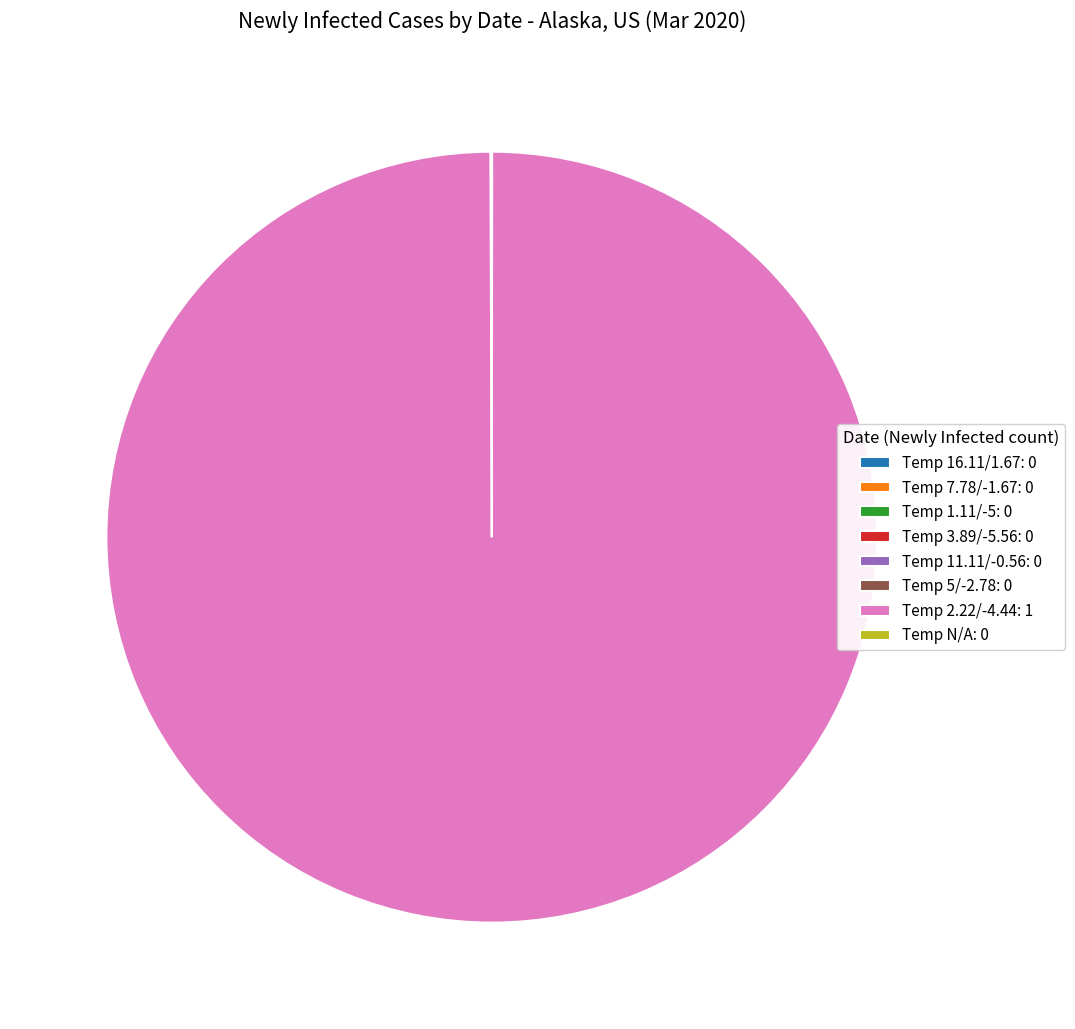

What is the largest slice in the pie chart?

Temp 2.22/-4.44: 1